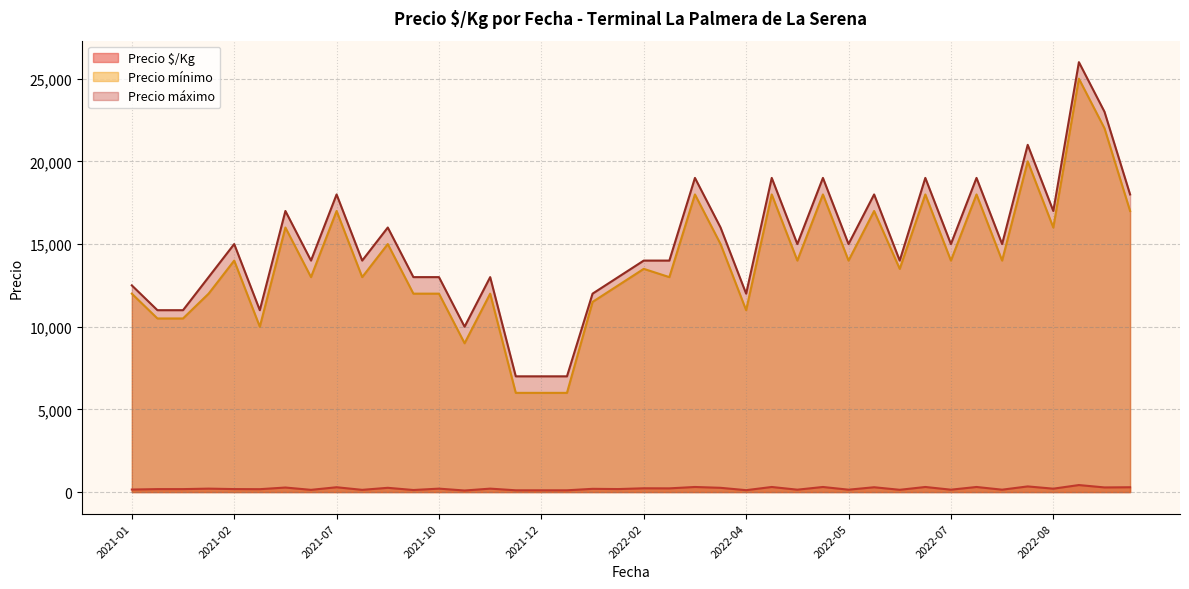

Which series has the largest total across all categories?

Precio máximo